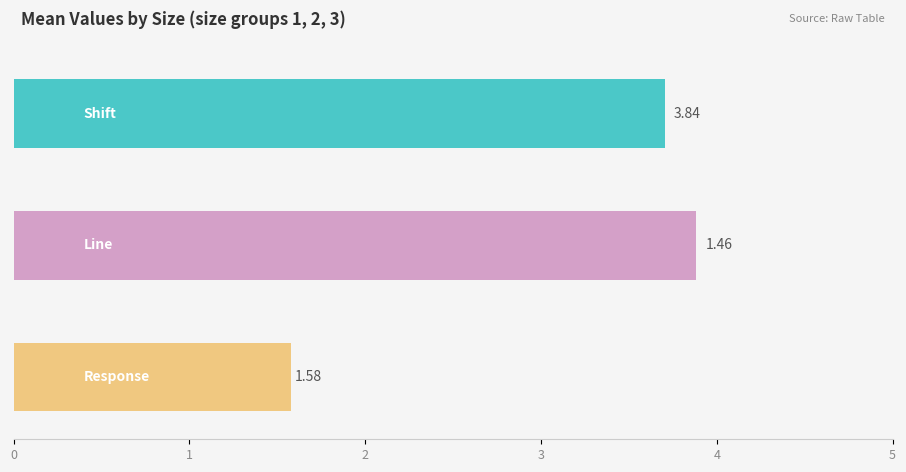

True or false: shift has a value of 4.1 at 3.

True